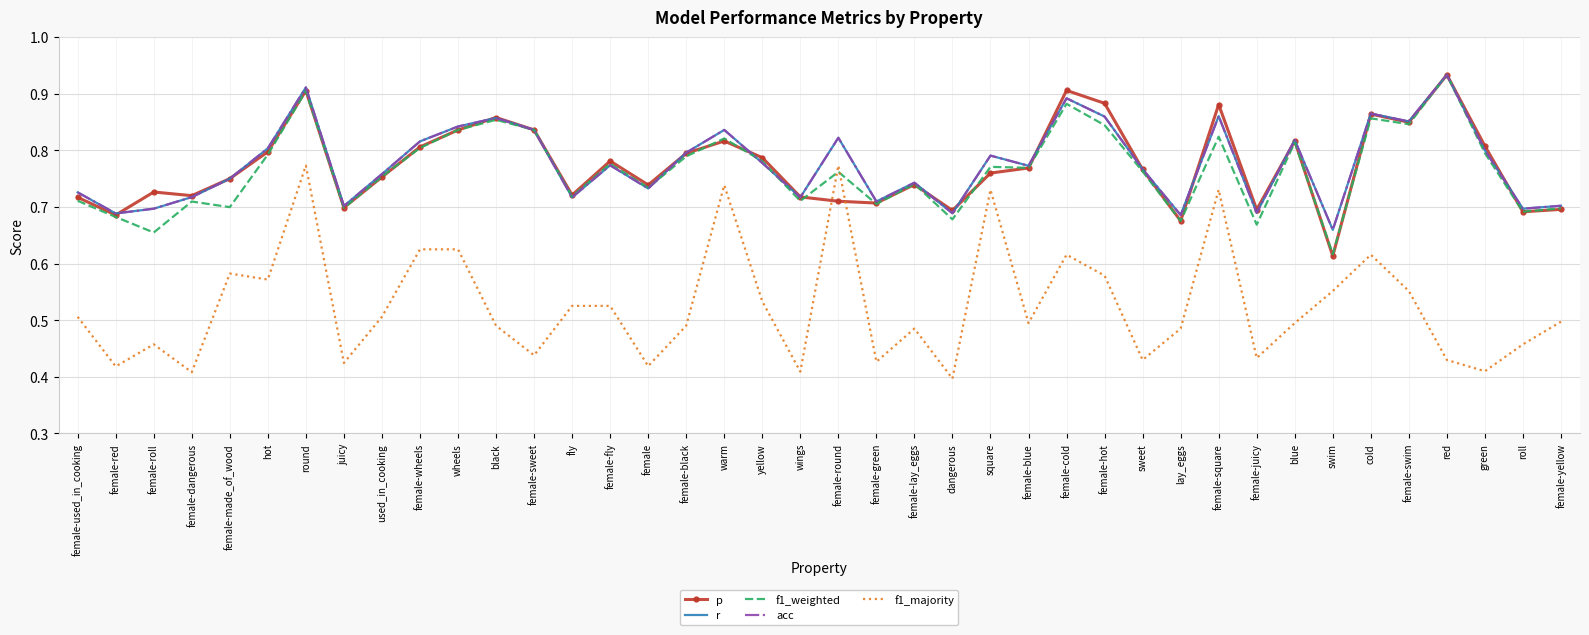

True or false: r has more than 0 interior local peaks.

True